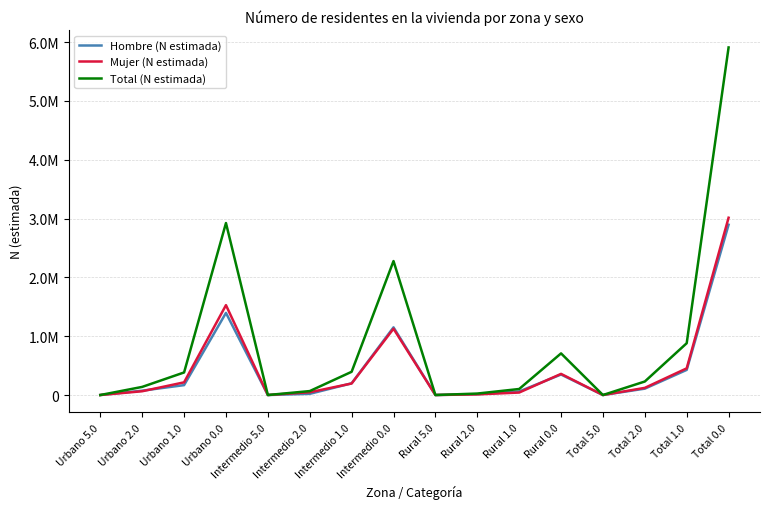

Does the chart have visible grid lines?

Yes